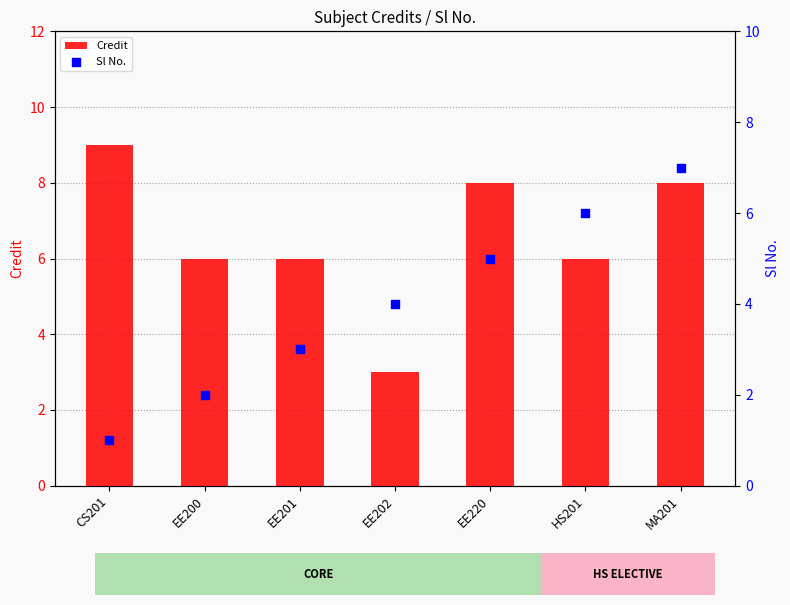

At which category is the sum across all series the highest?

MA201